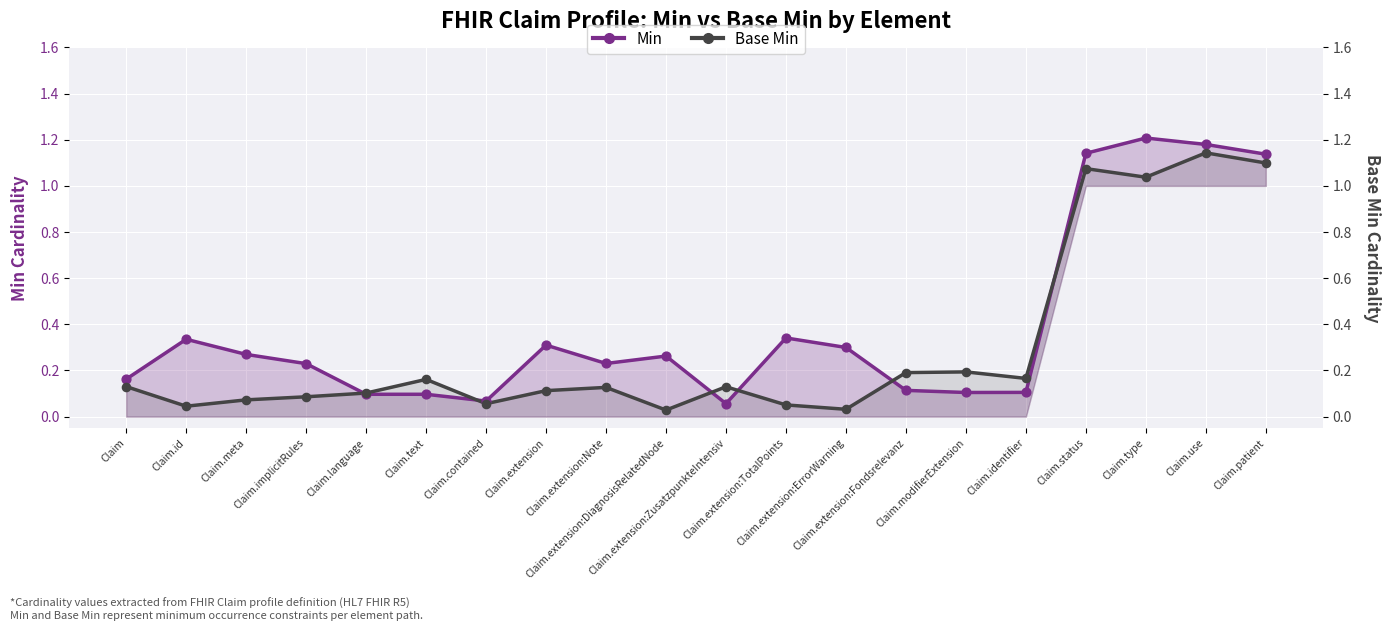

What is the total value across all series at Claim.type?

2.2